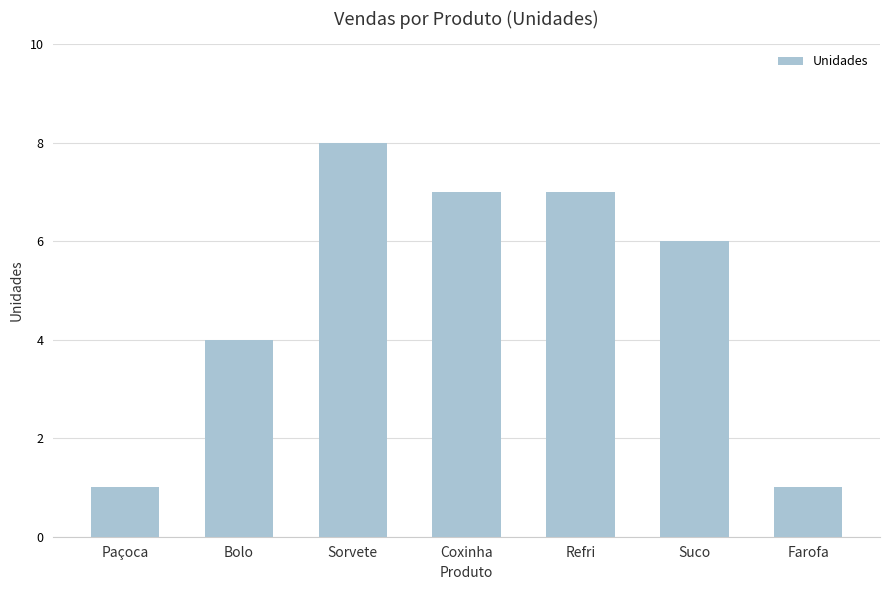

What is the average value?

5